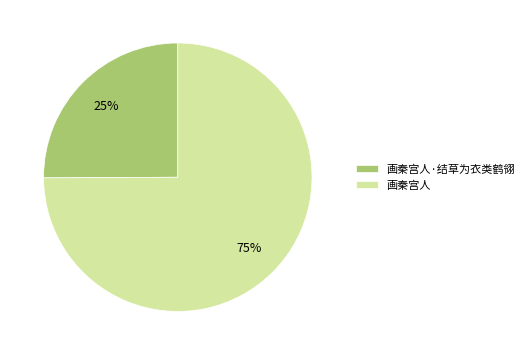

To the nearest percent, what is the average slice percentage?

50%